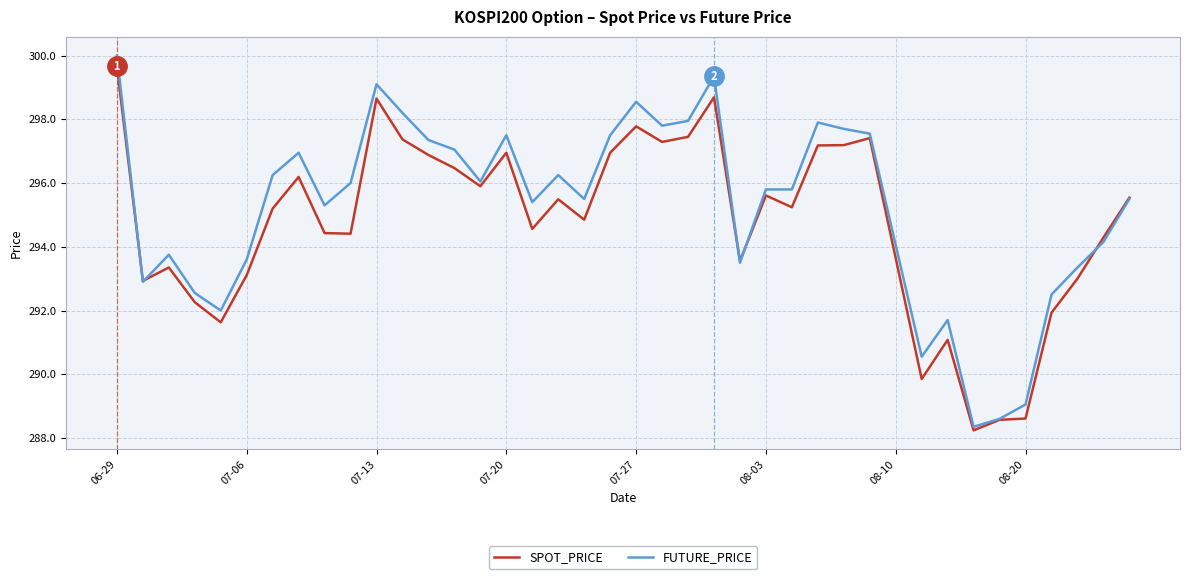

What is the lowest value of the SPOT_PRICE series?

288.2